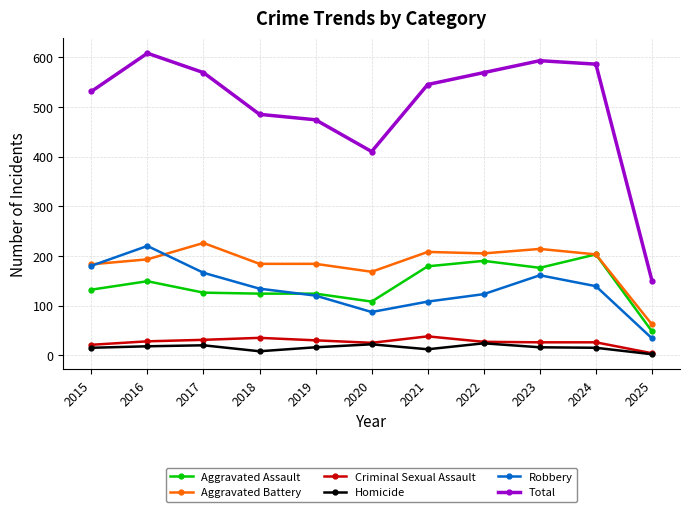

True or false: Robbery and Criminal Sexual Assault cross at least once.

False